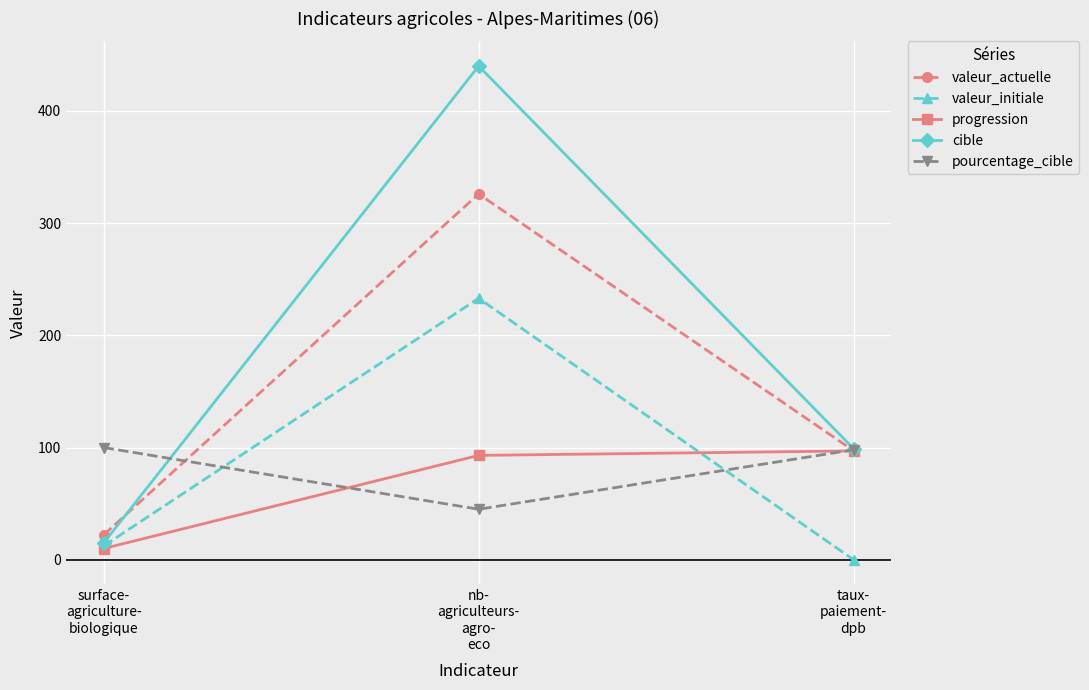

Count the number of categories in the chart.

3